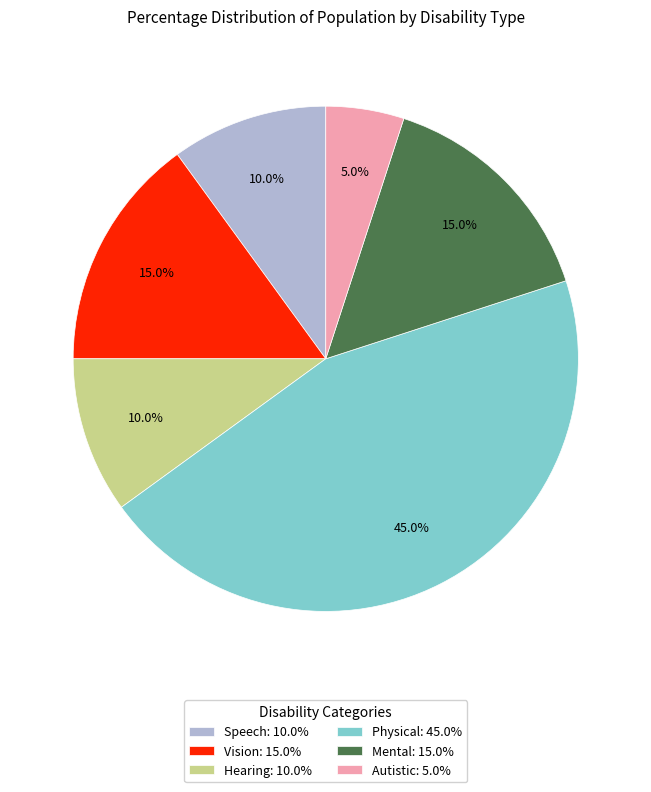

Between Vision: 15.0% and Autistic: 5.0%, which is larger?

Vision: 15.0%